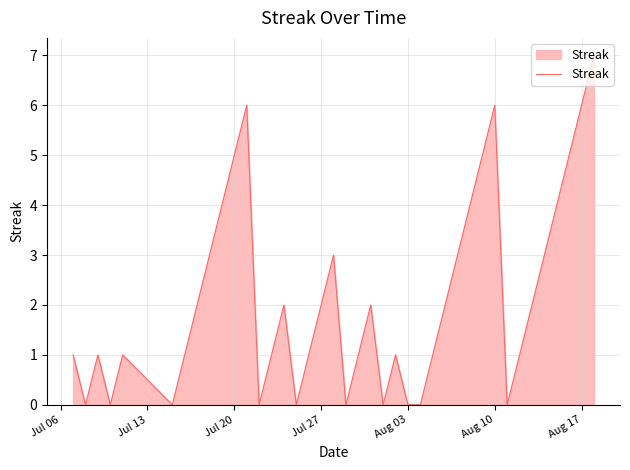

Count the number of data series in this chart.

1